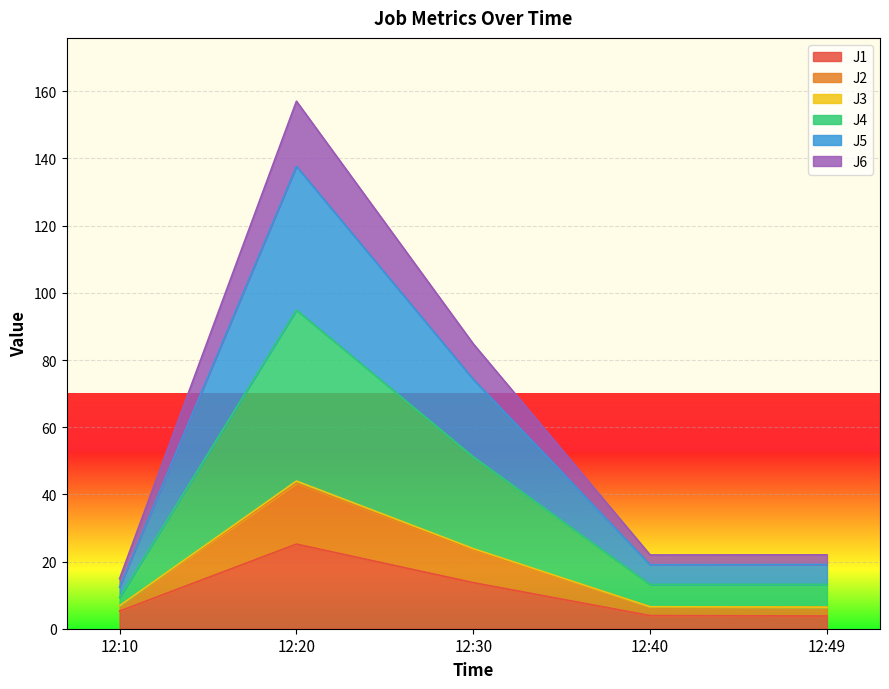

Which series has the largest total across all categories?

J4